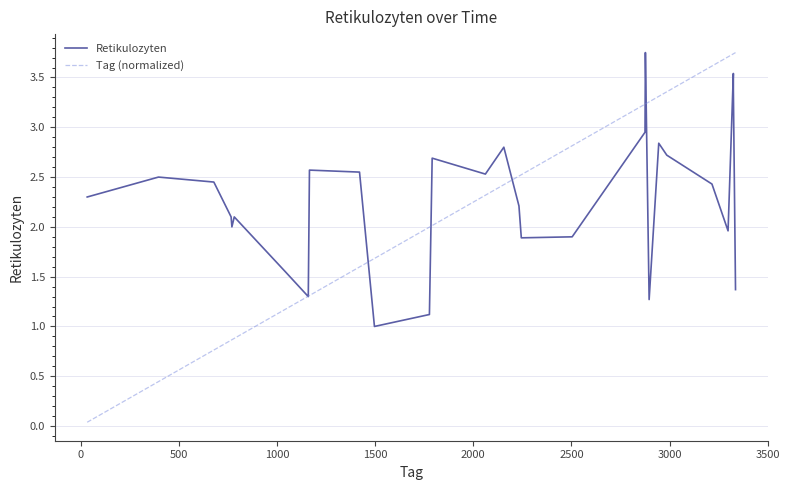

Is the value of Tag (normalized) at 1000 greater than the value of Retikulozyten at 13?

No